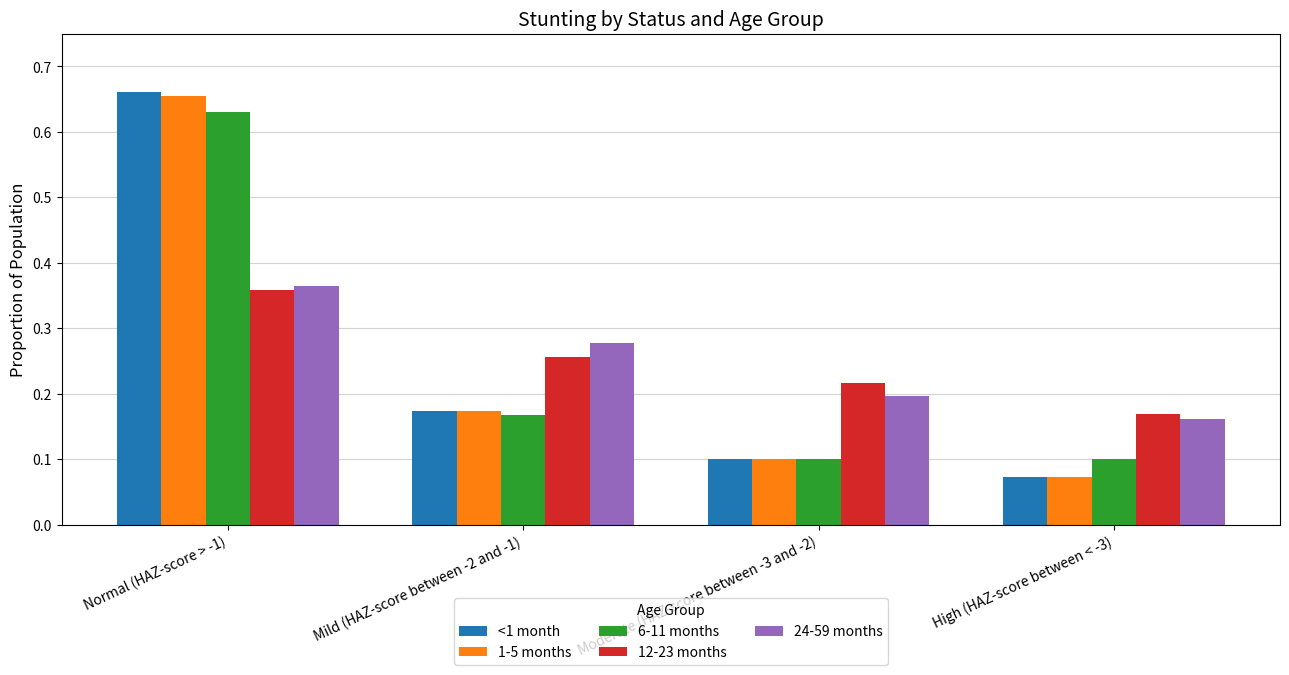

The 1-5 months series shows 0.3 at Mild (HAZ-score between -2 and -1). True or false?

False